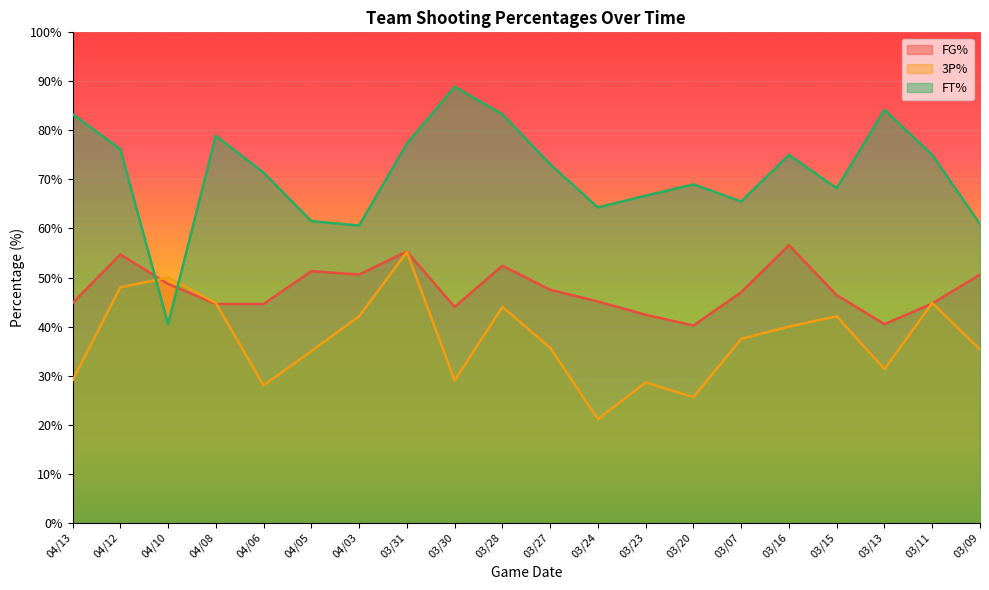

Between which two adjacent categories do FG% and 3P% first intersect?

04/12 and 04/10